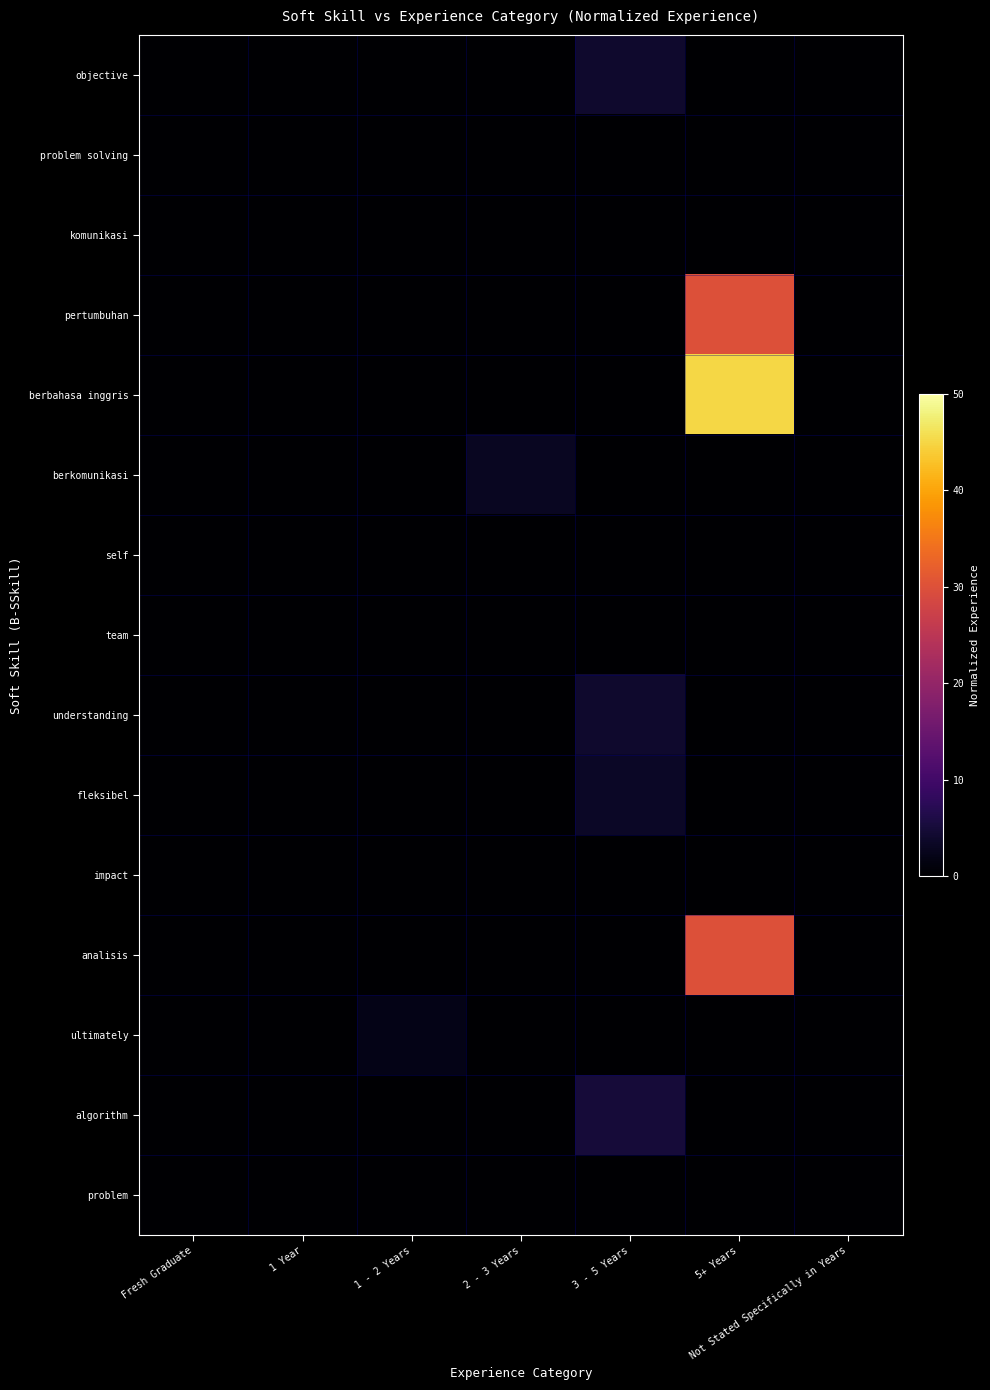

Which label corresponds to the largest value in the chart?

5+ Years